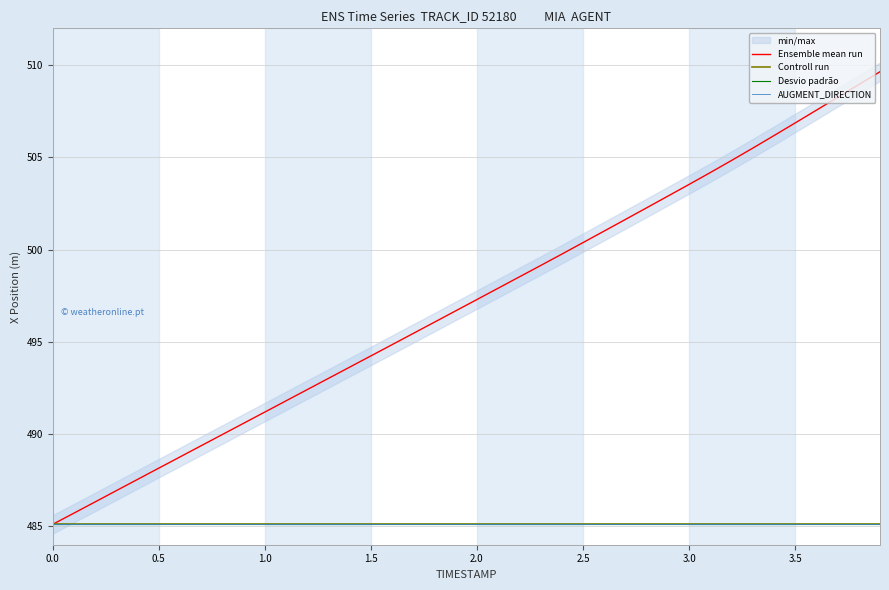

How many series are shown in this chart?

4